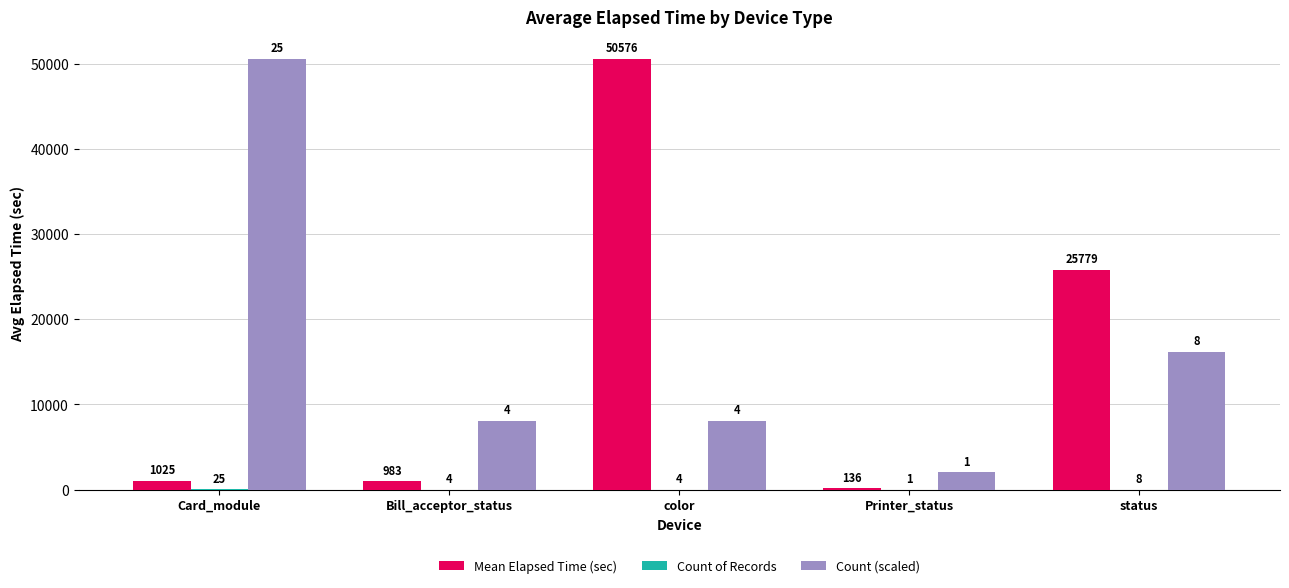

What is the maximum value shown in the chart?

50576.0